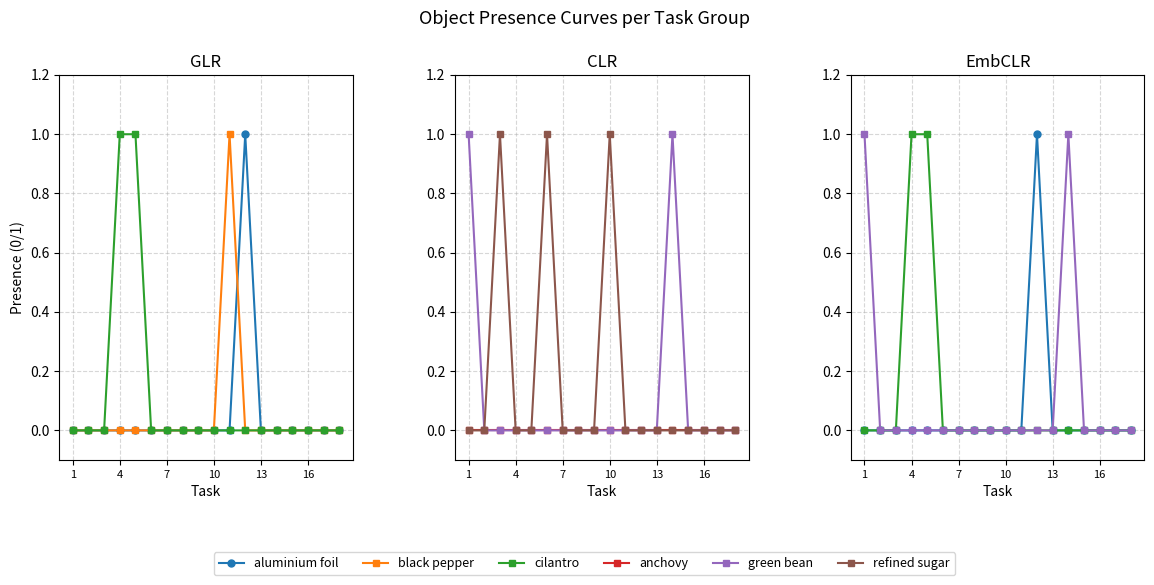

The Object_1_anchovy series shows 0 at 14. True or false?

True